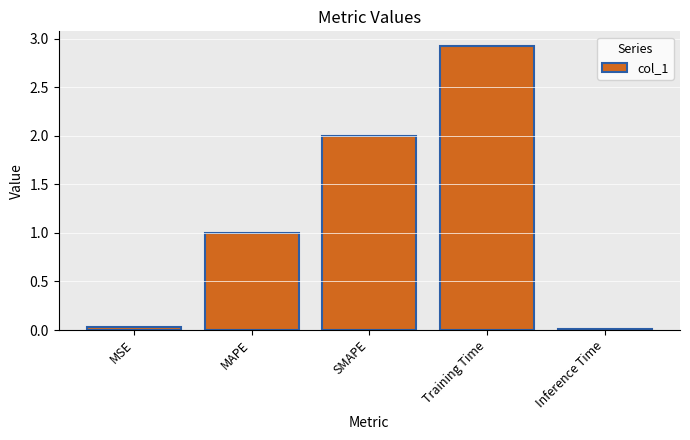

What is the sum of the values at MSE and Training Time?

3.0